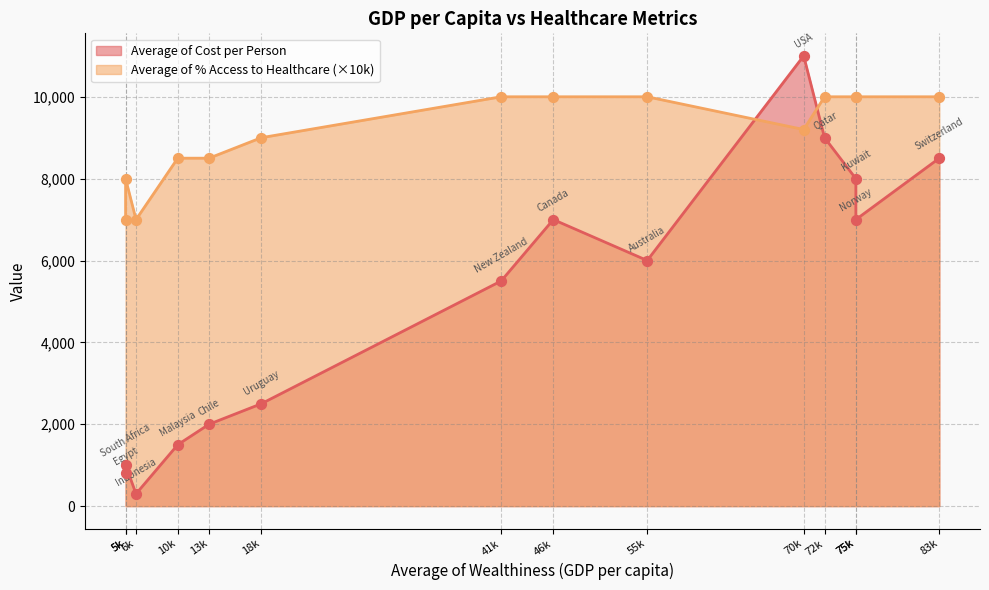

What are all the series names shown in the legend?

Average of Cost per Person, Average of % Access to Healthcare